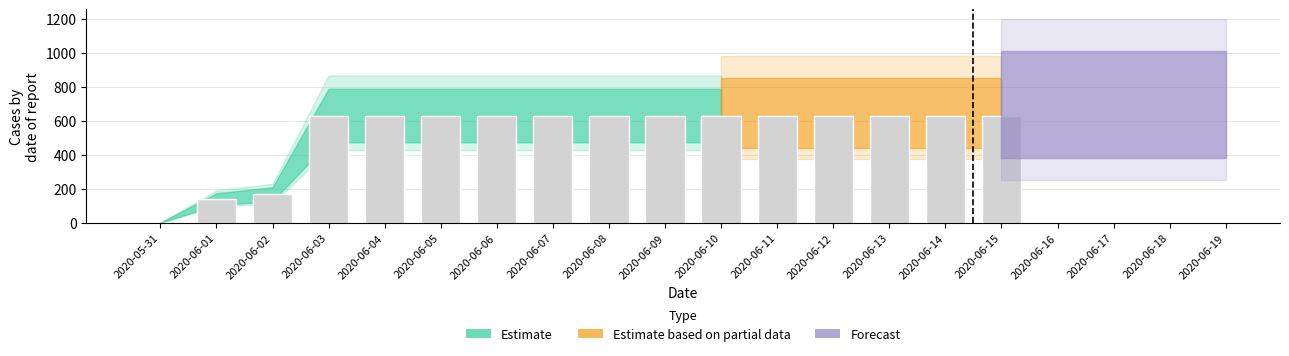

What is the difference between the maximum and second lowest values?

492